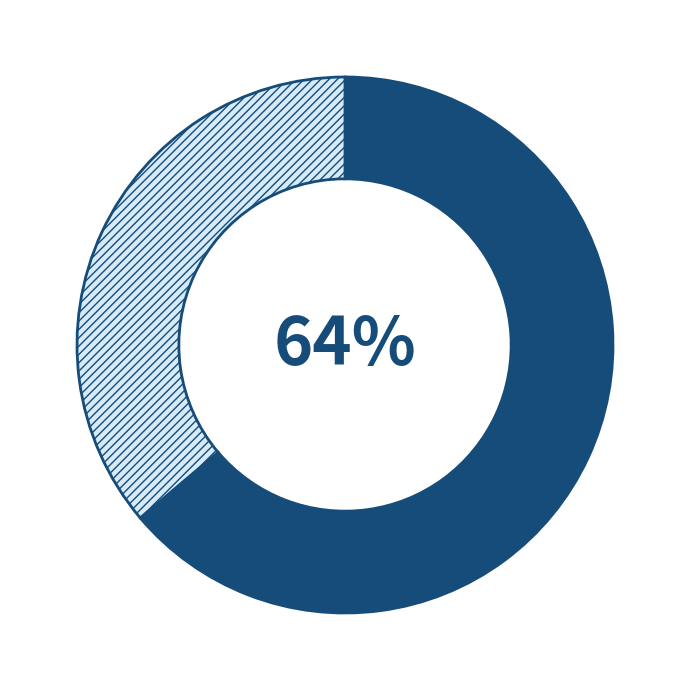

Is there any slice that represents more than half of the pie?

Yes